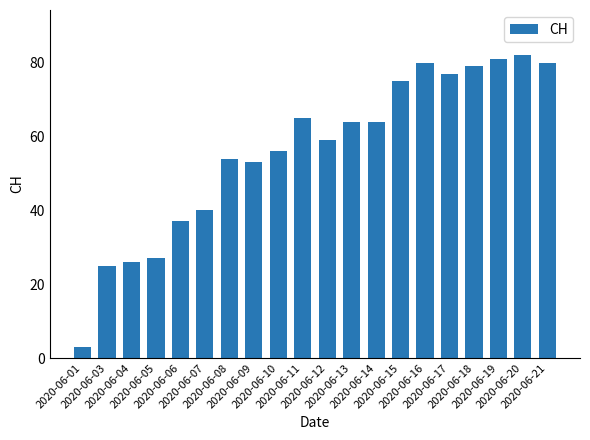

The chart shows a value of 39 at 2020-06-13. True or false?

False